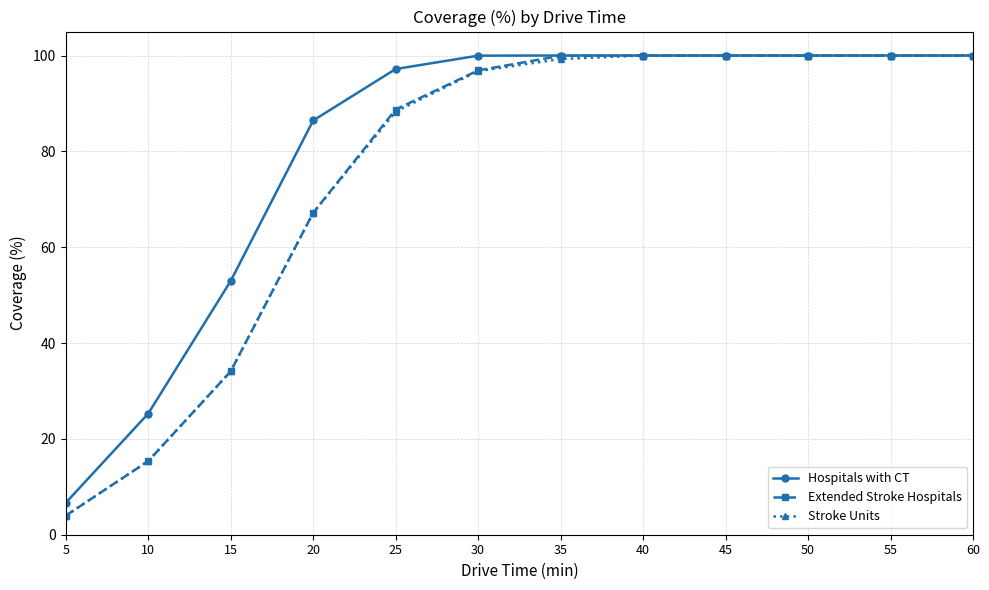

Which series changed the most between 10 and 30?

Extended Stroke Hospitals